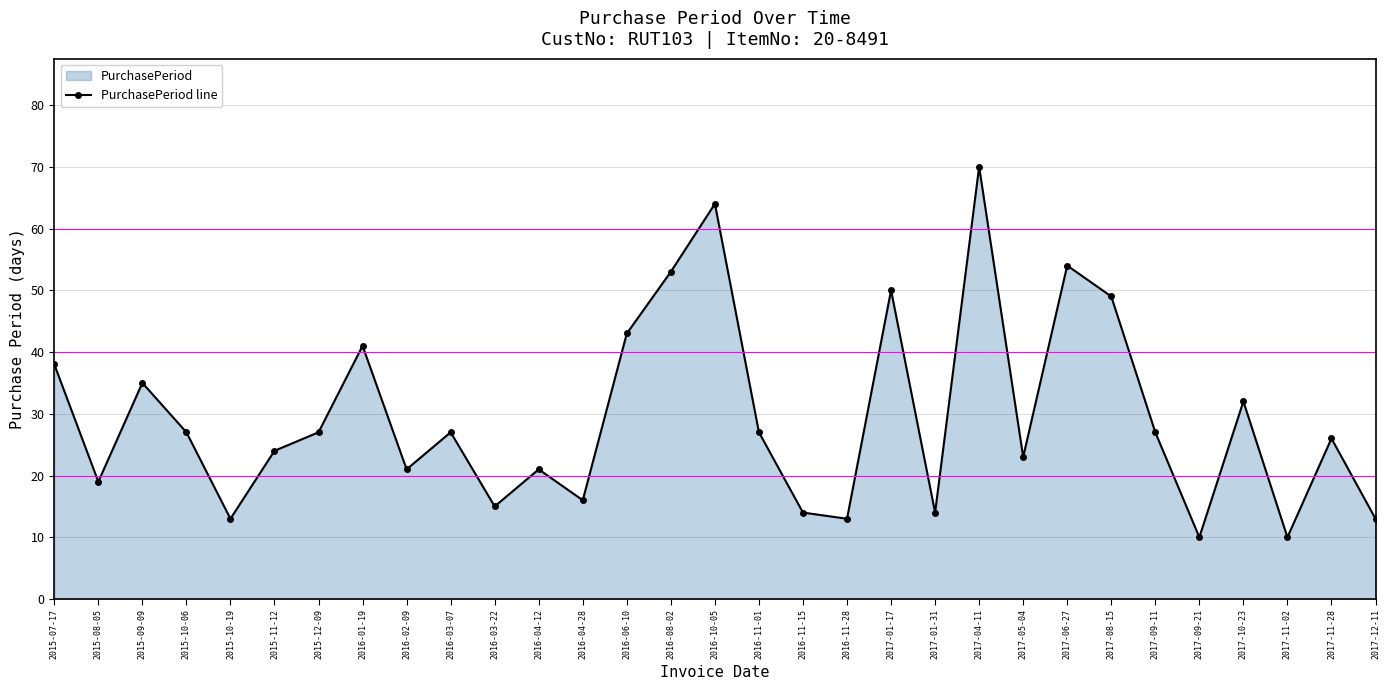

True or false: the data shows 28 at 2016-02-09.

False